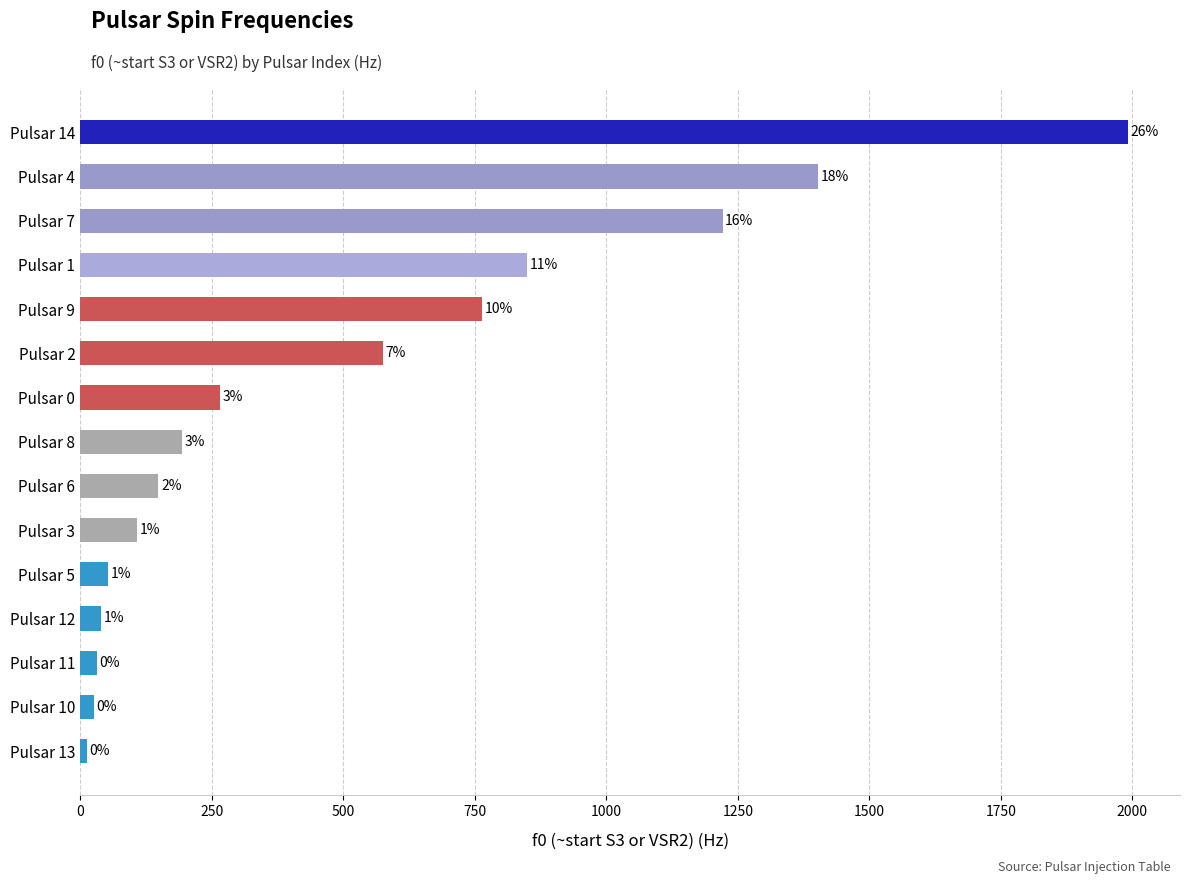

How many bars are there in total?

15